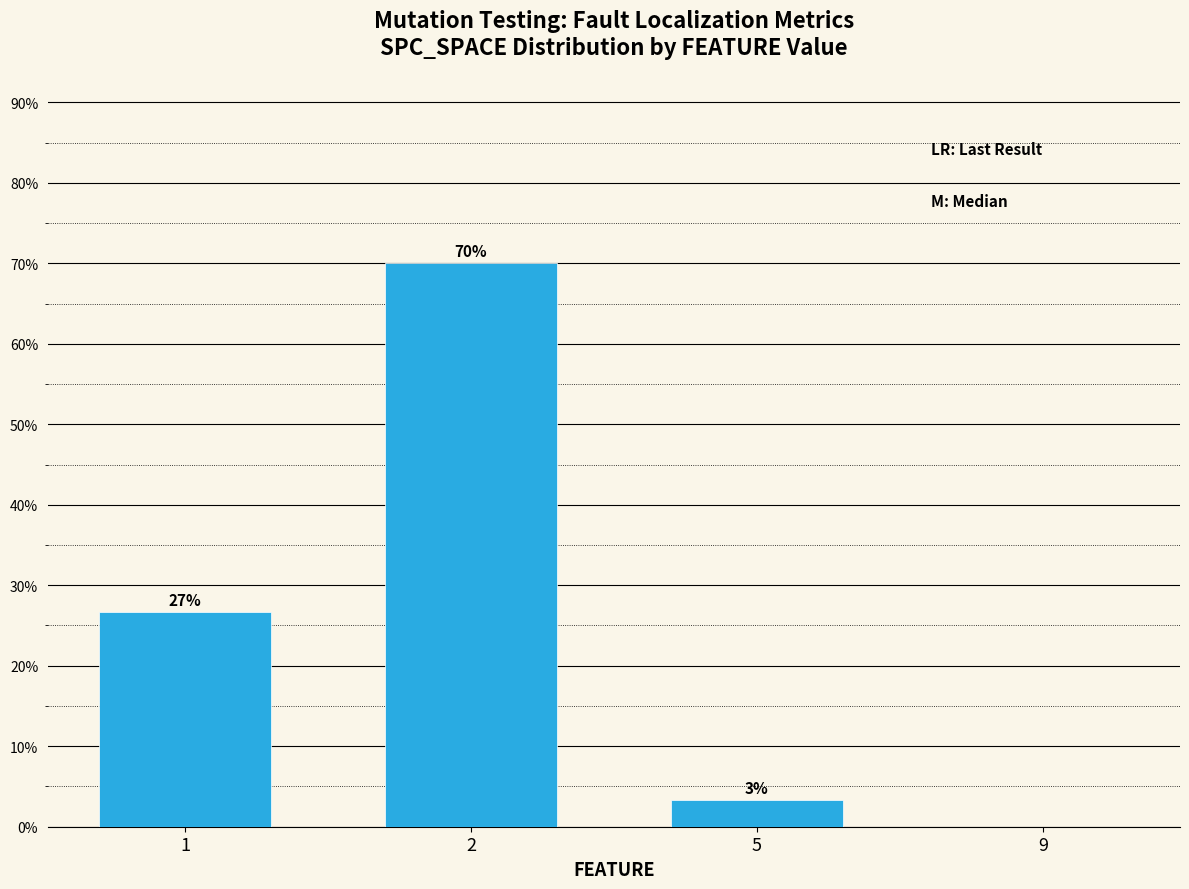

Are the bars horizontal?

No